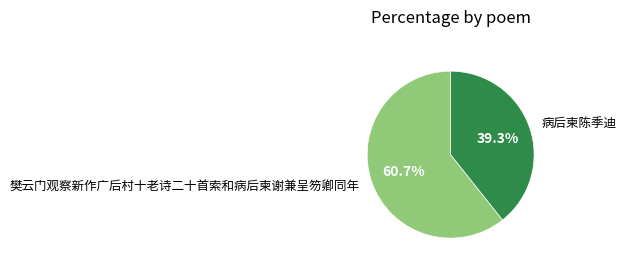

Combined, do 病后柬陈季迪 and 樊云门观察新作广后村十老诗二十首索和病后柬谢兼呈笏卿同年 account for over 50%?

Yes